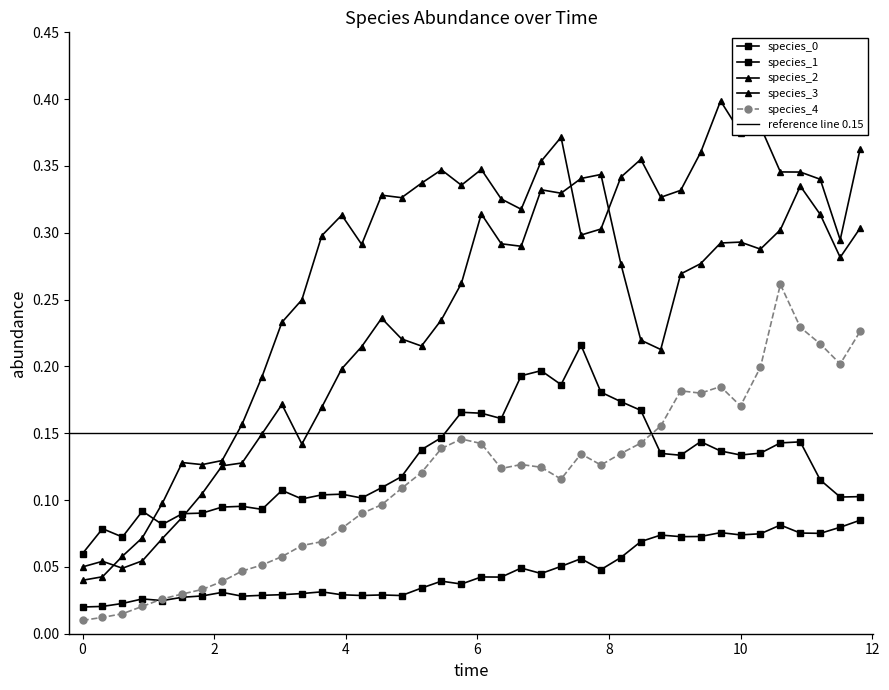

Reading right to left, extract all data points from this chart.

species_0: 0.1	0.1	0.1	0.1	0.1	0.1	0.1	0.1	0.1	0.1	0.1	0.1	0.1	0.0	0.1	0.1	0.0	0.0	0.0	0.0	0.0	0.0	0.0	0.0	0.0	0.0	0.0	0.0	0.0	0.0	0.0	0.0	0.0	0.0	0.0	0.0	0.0	0.0	0.0	0.0
species_1: 0.1	0.1	0.1	0.1	0.1	0.1	0.1	0.1	0.1	0.1	0.1	0.2	0.2	0.2	0.2	0.2	0.2	0.2	0.2	0.2	0.2	0.1	0.1	0.1	0.1	0.1	0.1	0.1	0.1	0.1	0.1	0.1	0.1	0.1	0.1	0.1	0.1	0.1	0.1	0.1
species_2: 0.4	0.3	0.3	0.3	0.3	0.4	0.4	0.4	0.4	0.3	0.3	0.4	0.3	0.3	0.3	0.4	0.4	0.3	0.3	0.3	0.3	0.3	0.3	0.3	0.3	0.3	0.3	0.3	0.2	0.2	0.2	0.2	0.1	0.1	0.1	0.1	0.1	0.1	0.0	0.0
species_3: 0.3	0.3	0.3	0.3	0.3	0.3	0.3	0.3	0.3	0.3	0.2	0.2	0.3	0.3	0.3	0.3	0.3	0.3	0.3	0.3	0.3	0.2	0.2	0.2	0.2	0.2	0.2	0.2	0.1	0.2	0.1	0.1	0.1	0.1	0.1	0.1	0.1	0.0	0.1	0.1
species_4: 0.2	0.2	0.2	0.2	0.3	0.2	0.2	0.2	0.2	0.2	0.2	0.1	0.1	0.1	0.1	0.1	0.1	0.1	0.1	0.1	0.1	0.1	0.1	0.1	0.1	0.1	0.1	0.1	0.1	0.1	0.1	0.0	0.0	0.0	0.0	0.0	0.0	0.0	0.0	0.0